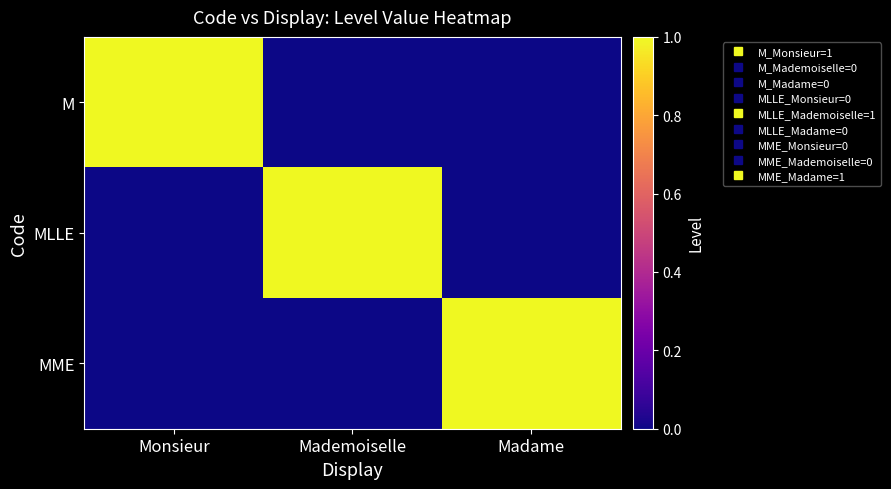

Reading right to left, transcribe all the data shown in this chart.

M: Madame=0	Mademoiselle=0	Monsieur=1
MLLE: Madame=0	Mademoiselle=1	Monsieur=0
MME: Madame=1	Mademoiselle=0	Monsieur=0